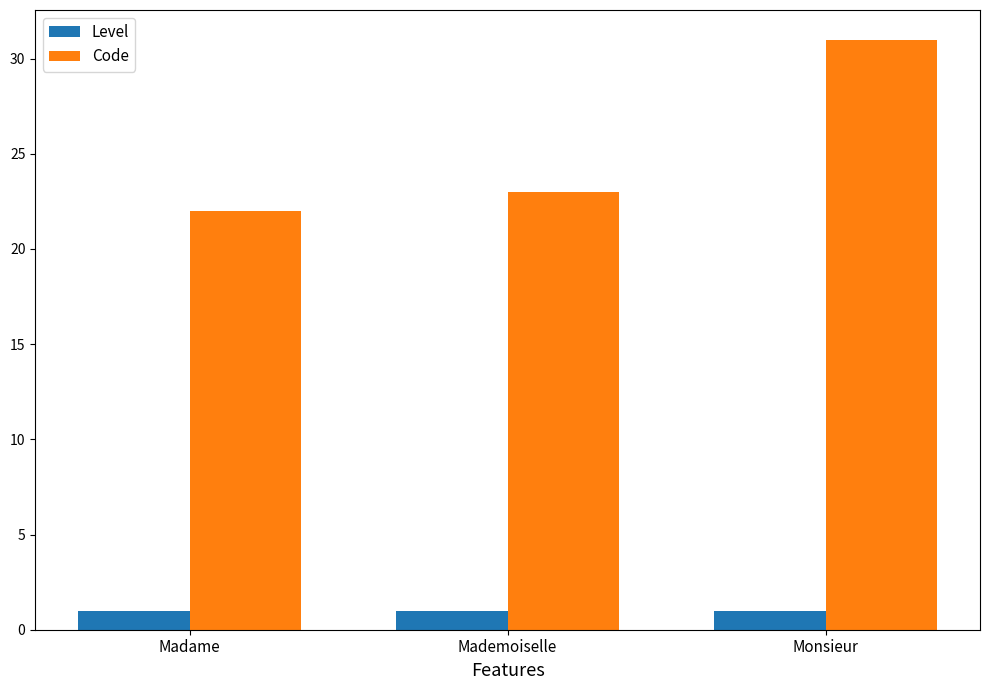

What is the difference between the highest and lowest values at Madame?

21